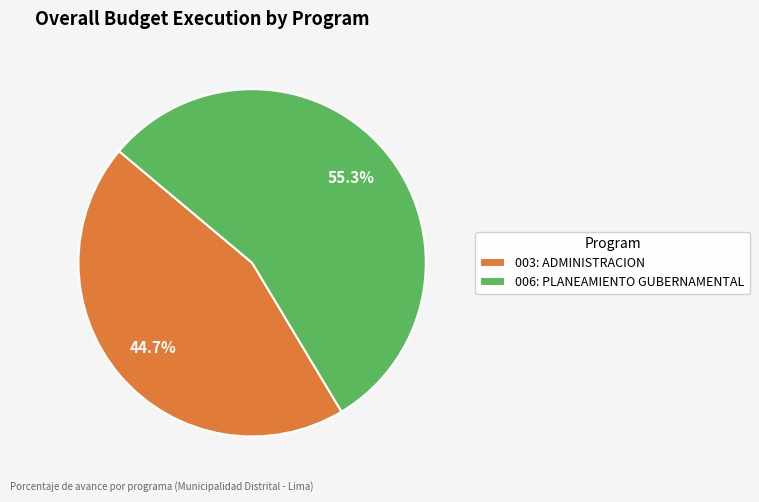

To the nearest percent, what is the difference between the largest and smallest slice percentages?

11%